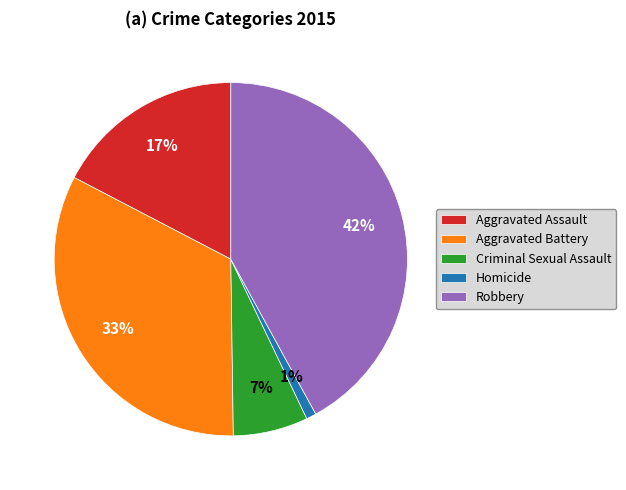

Is there a majority slice in this chart?

No